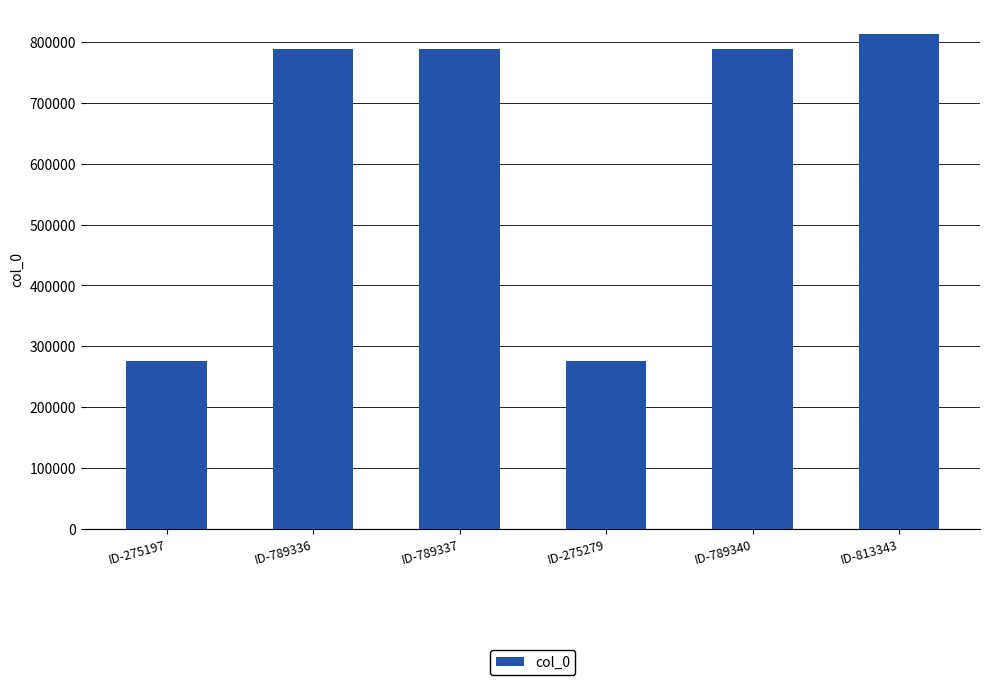

What is the average value?

621972